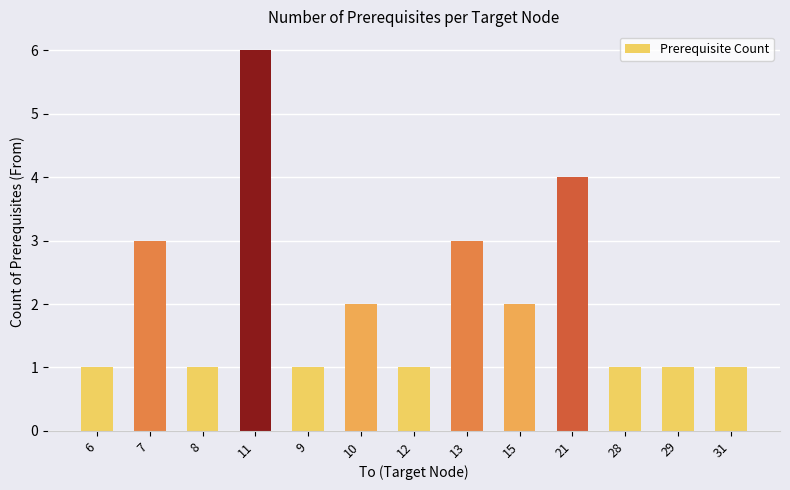

Reading left to right, what are all the values shown in this chart?

6=1	7=3	8=1	11=6	9=1	10=2	12=1	13=3	15=2	21=4	28=1	29=1	31=1